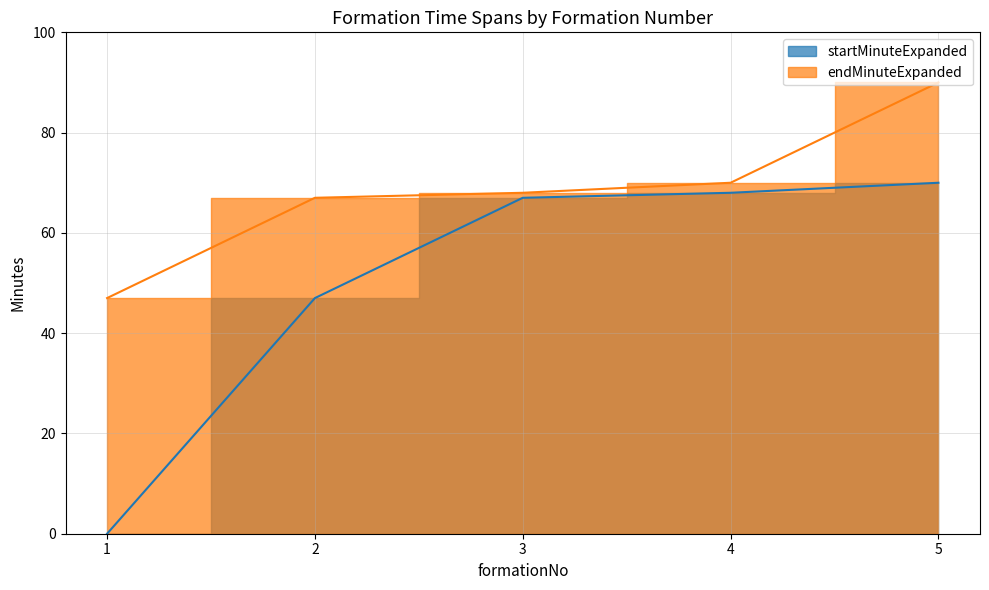

True or false: startMinuteExpanded and endMinuteExpanded cross at least once.

False